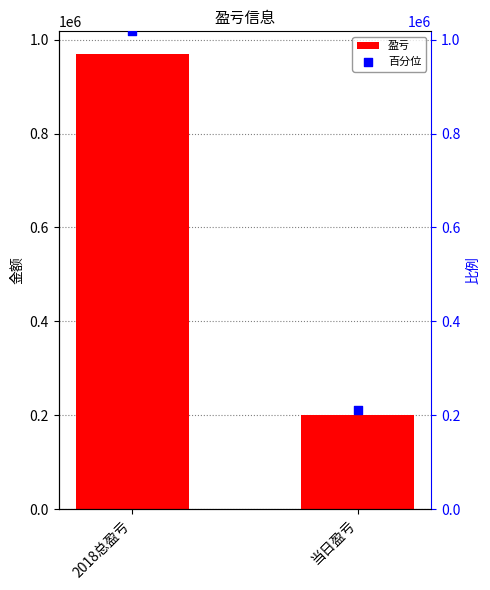

At how many categories does at least one series exceed 455868?

1